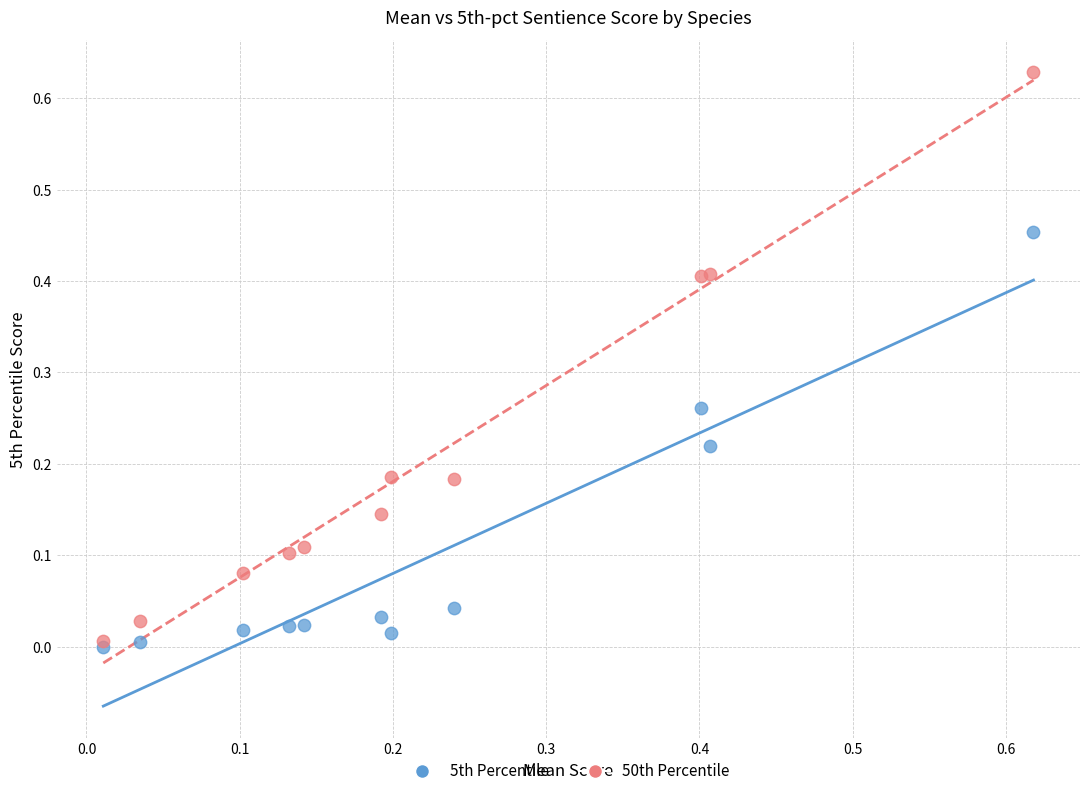

Which series has the largest Y range (max minus min)?

50th Percentile